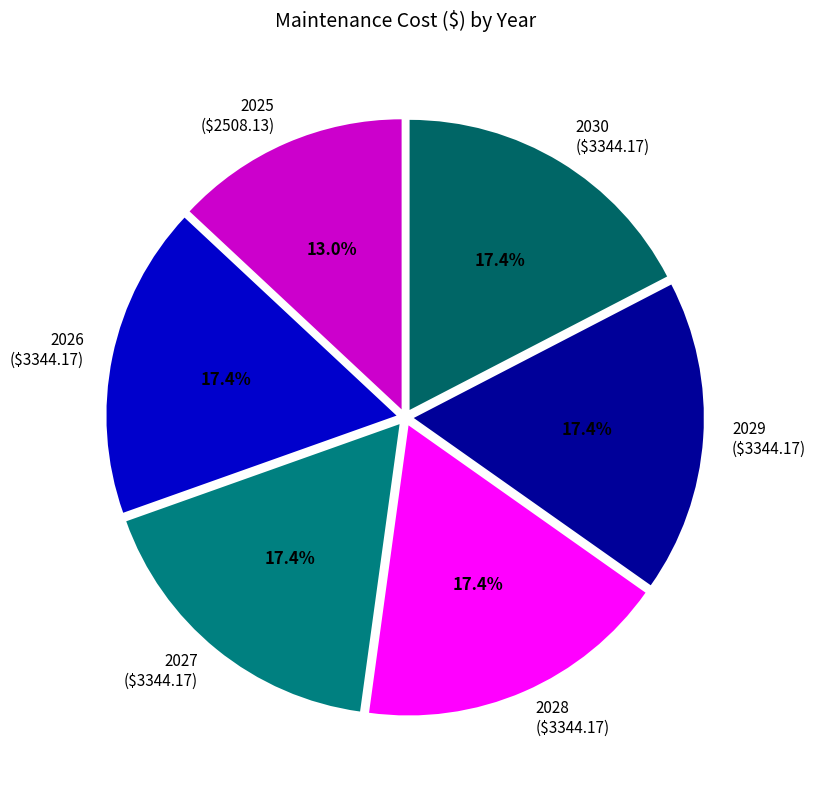

How much of the chart is everything except 2028?

82.6%